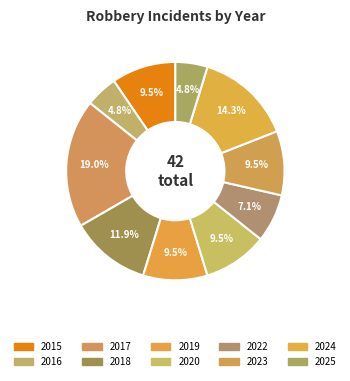

What is the smallest slice in the pie chart?

2016